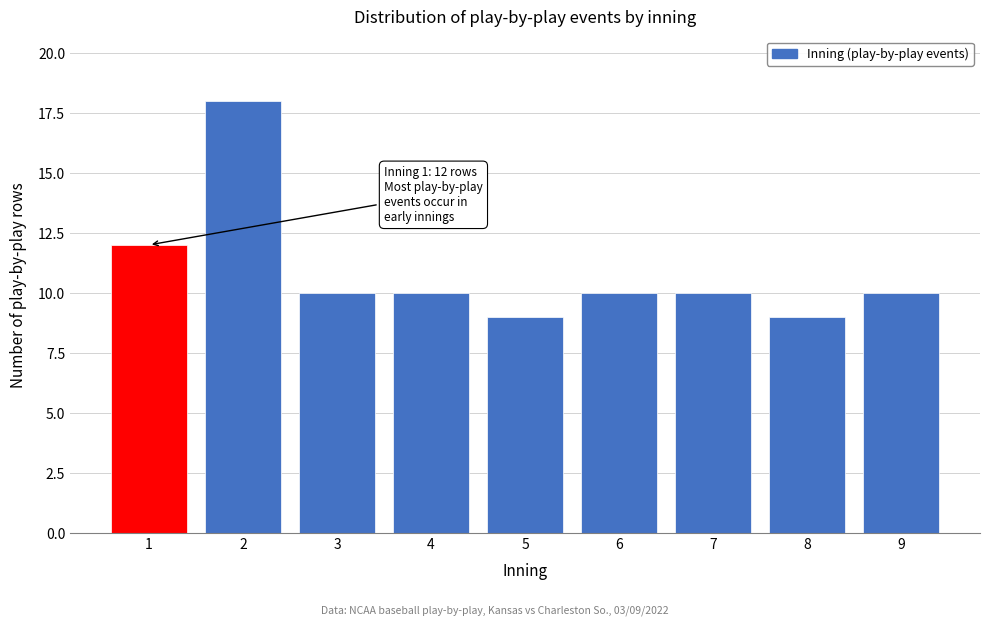

Reading left to right, what are all the values shown in this chart?

1=12	2=18	3=10	4=10	5=9	6=10	7=10	8=9	9=10